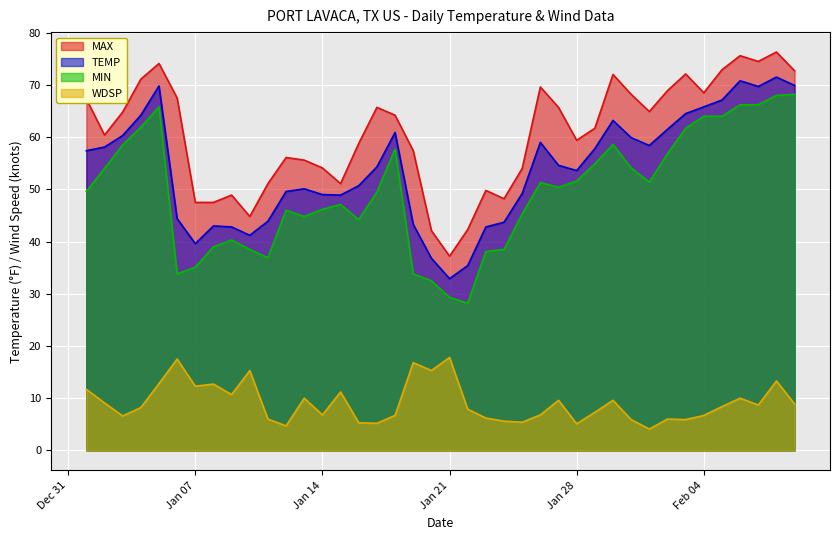

What is the value of the MAX point at the 30th from the left?

72.0